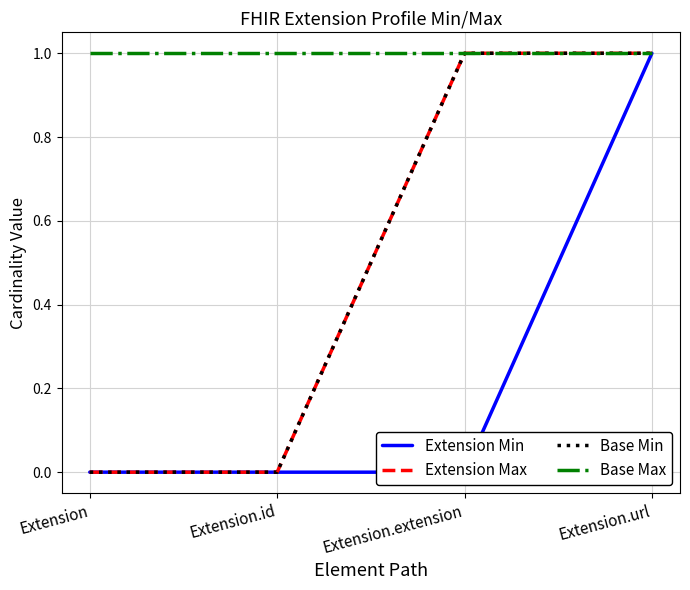

What is the maximum value shown in the chart?

1